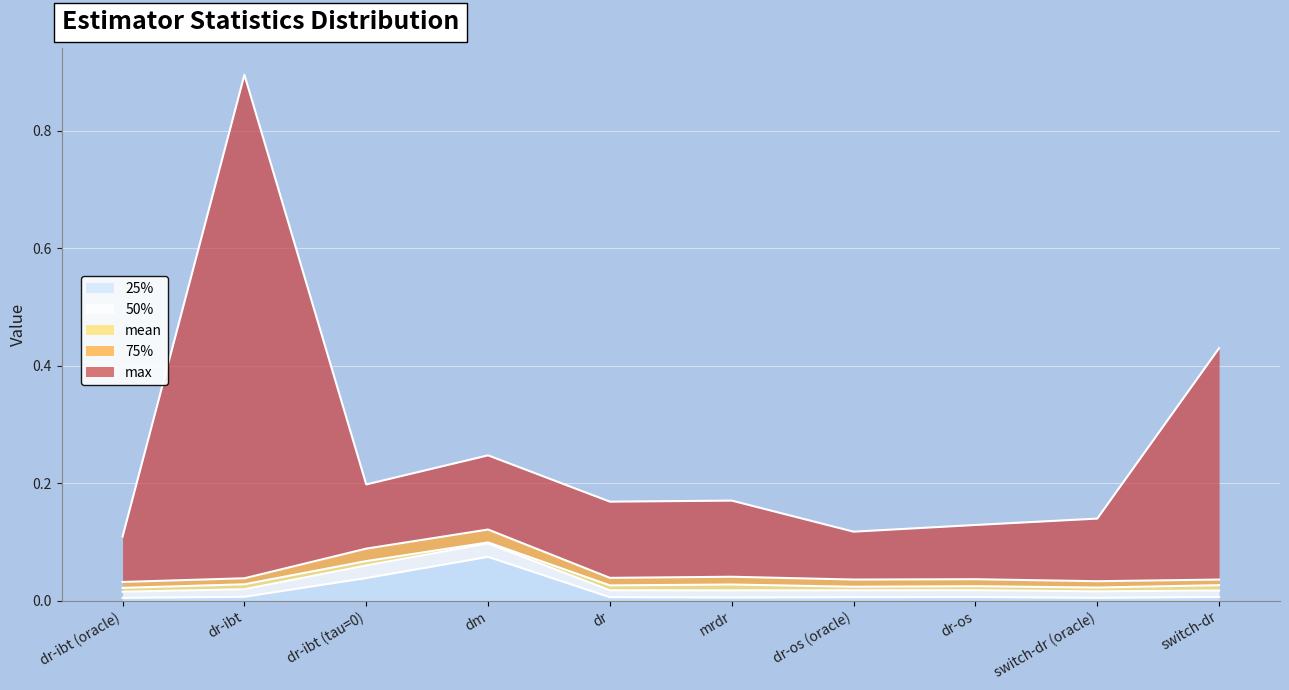

Reading left to right, what are all the values shown in this chart?

25%: dr-ibt (oracle)=0.0	dr-ibt=0.0	dr-ibt (tau=0)=0.0	dm=0.1	dr=0.0	mrdr=0.0	dr-os (oracle)=0.0	dr-os=0.0	switch-dr (oracle)=0.0	switch-dr=0.0
50%: dr-ibt (oracle)=0.0	dr-ibt=0.0	dr-ibt (tau=0)=0.1	dm=0.1	dr=0.0	mrdr=0.0	dr-os (oracle)=0.0	dr-os=0.0	switch-dr (oracle)=0.0	switch-dr=0.0
mean: dr-ibt (oracle)=0.0	dr-ibt=0.0	dr-ibt (tau=0)=0.1	dm=0.1	dr=0.0	mrdr=0.0	dr-os (oracle)=0.0	dr-os=0.0	switch-dr (oracle)=0.0	switch-dr=0.0
75%: dr-ibt (oracle)=0.0	dr-ibt=0.0	dr-ibt (tau=0)=0.1	dm=0.1	dr=0.0	mrdr=0.0	dr-os (oracle)=0.0	dr-os=0.0	switch-dr (oracle)=0.0	switch-dr=0.0
max: dr-ibt (oracle)=0.1	dr-ibt=0.9	dr-ibt (tau=0)=0.2	dm=0.2	dr=0.2	mrdr=0.2	dr-os (oracle)=0.1	dr-os=0.1	switch-dr (oracle)=0.1	switch-dr=0.4